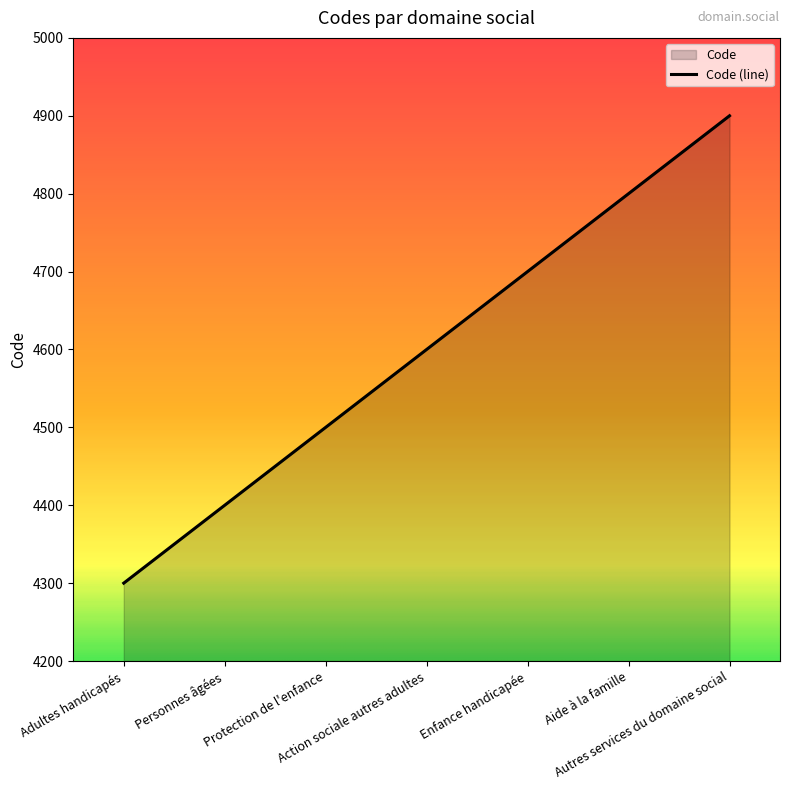

True or false: the data shows 8701 at Autres services du domaine social.

False